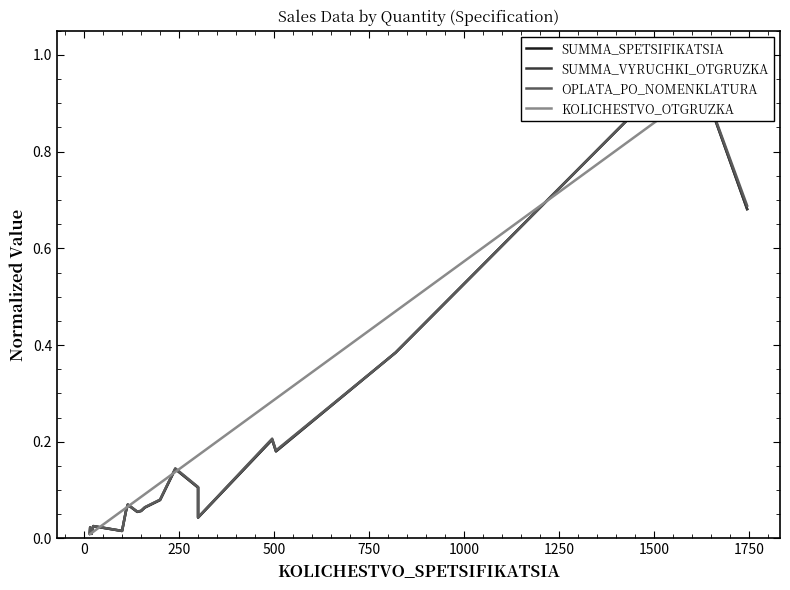

What is the highest value of the OPLATA_PO_NOMENKLATURA series?

1.0